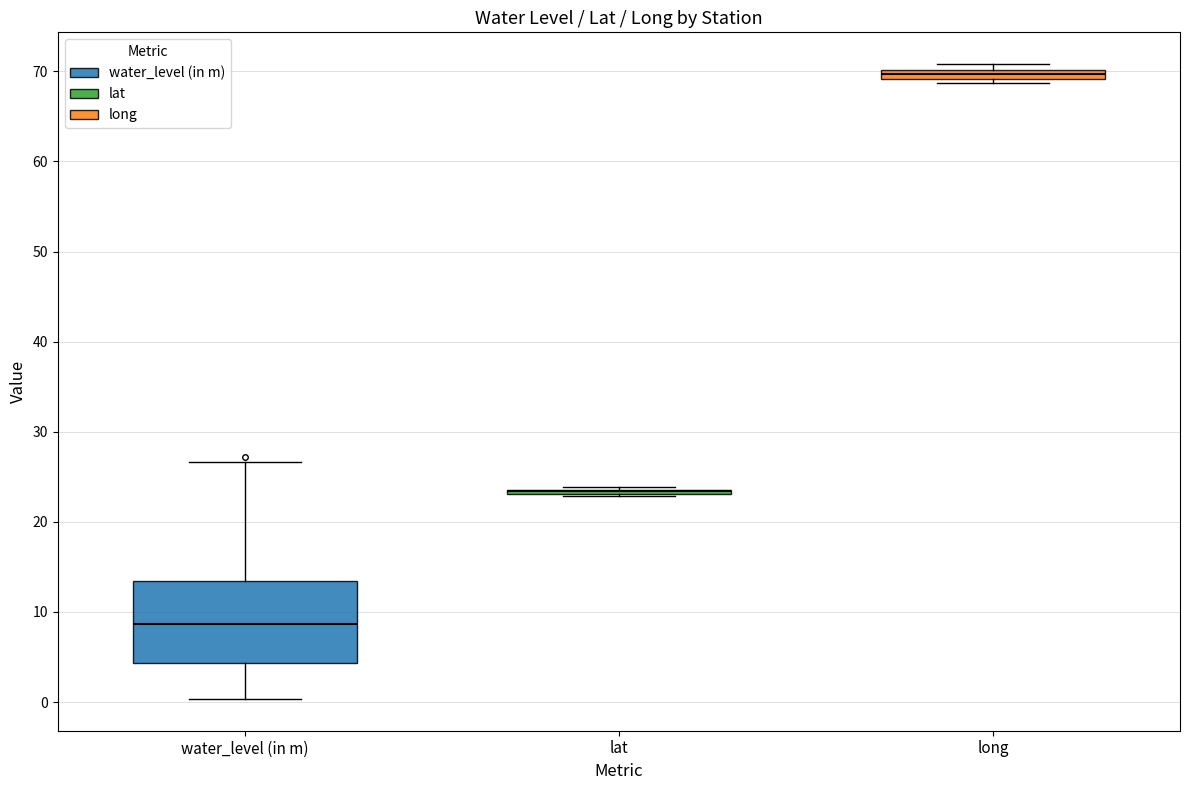

Comparing the boxes themselves (not the whiskers), which one is the tallest?

water_level (in m)